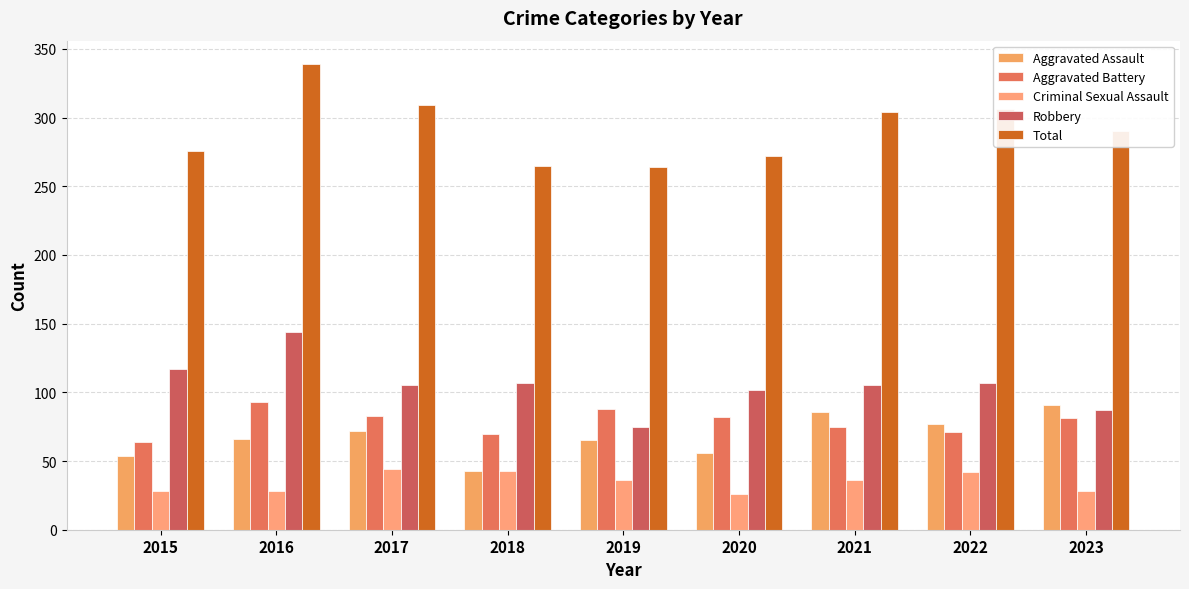

Between 2015 and 2016, which is larger?

2016